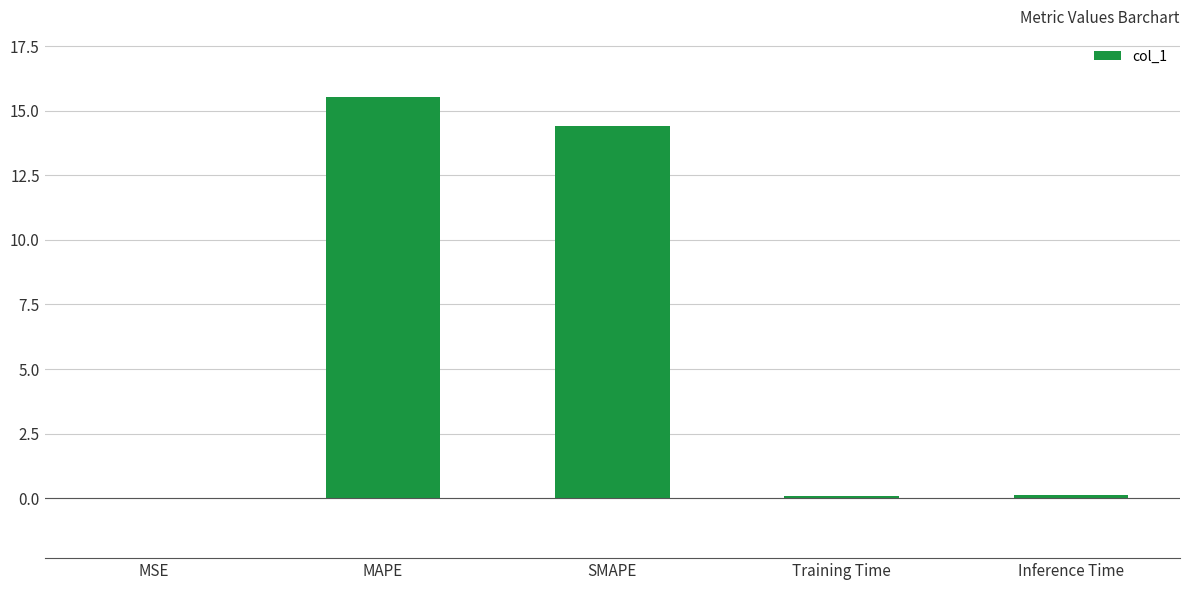

True or false: the data shows 14.4 at SMAPE.

True